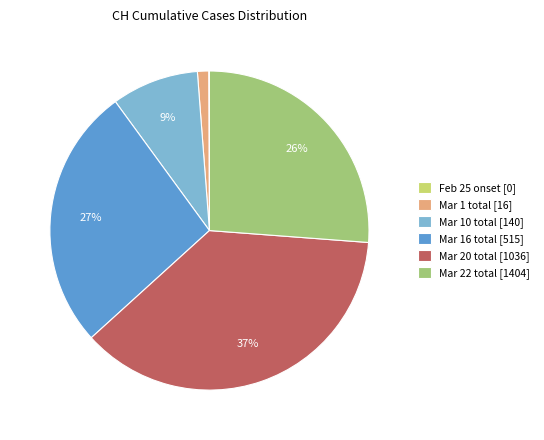

Is there a majority slice in this chart?

No